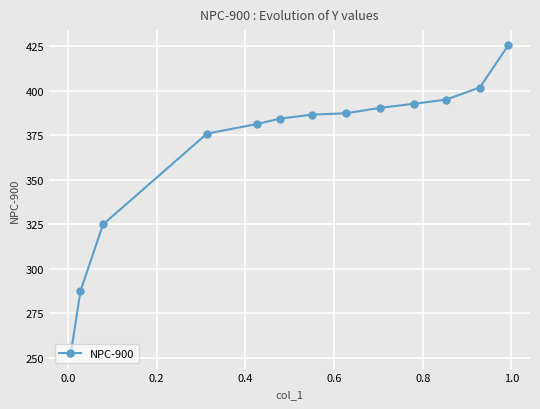

How many data points does each series have?

13